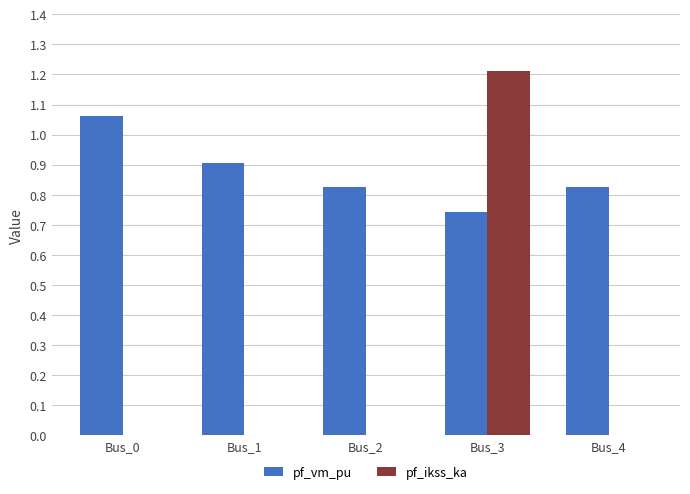

Are the bars horizontal?

No